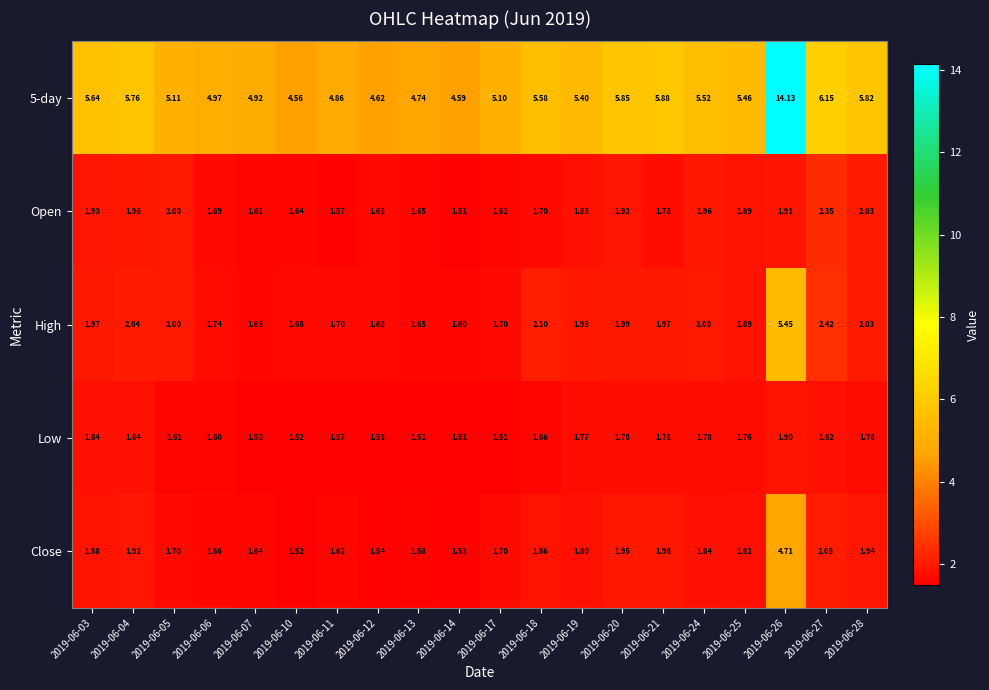

How many data points does each series have?

20